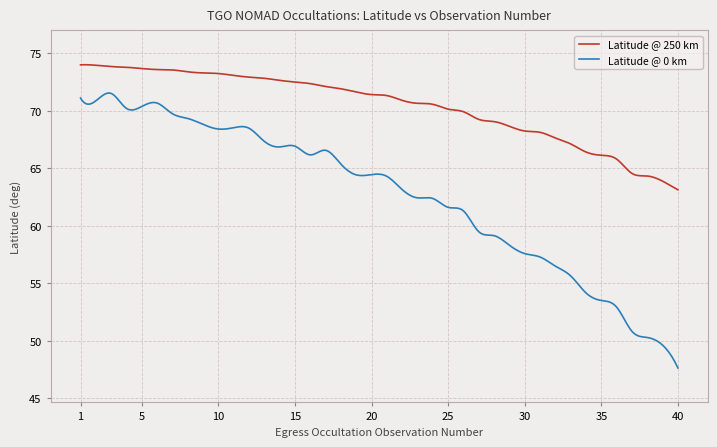

What is the difference between the maximum and minimum values in the Latitude @ 0 km series?

23.9